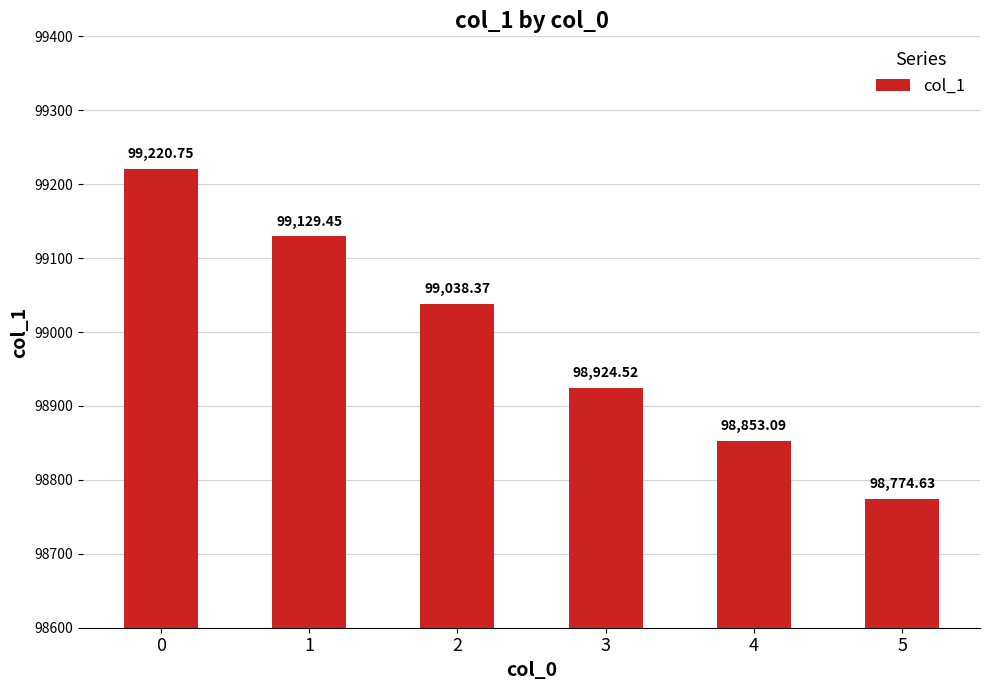

What is the difference between the values at 2 and 4?

185.3